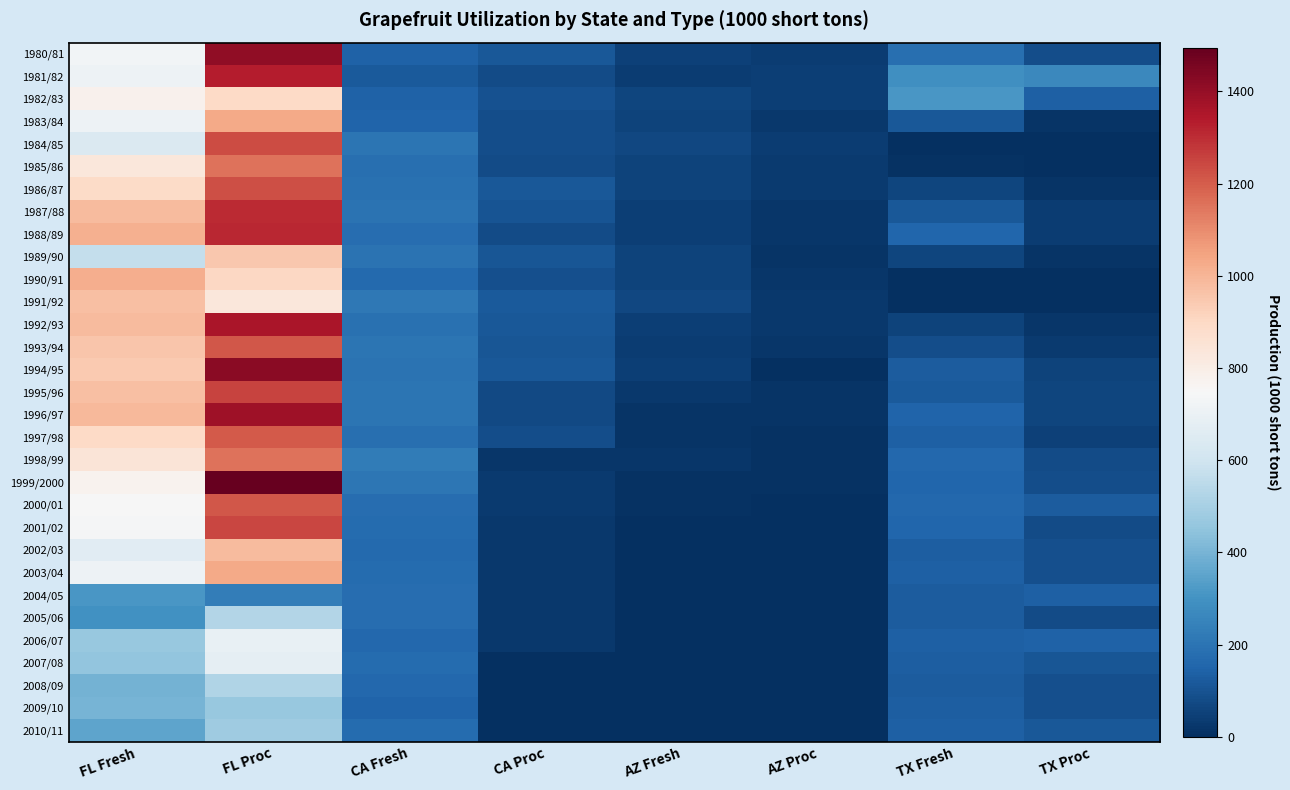

Reading left to right, list all the values displayed in this chart.

1980/81: FL Fresh=729.6	FL Proc=1408.2	CA Fresh=145.9	CA Proc=116.0	AZ Fresh=51.2	AZ Proc=38.4	TX Fresh=186.0	TX Proc=82.0
1981/82: FL Fresh=710.6	FL Proc=1333.7	CA Fresh=120.4	CA Proc=79.5	AZ Fresh=35.5	AZ Proc=41.3	TX Fresh=289.2	TX Proc=266.8
1982/83: FL Fresh=778.3	FL Proc=896.2	CA Fresh=143.7	CA Proc=93.6	AZ Fresh=63.4	AZ Proc=42.2	TX Fresh=312.0	TX Proc=136.0
1983/84: FL Fresh=708.1	FL Proc=1030.2	CA Fresh=150.2	CA Proc=85.2	AZ Fresh=54.4	AZ Proc=25.6	TX Fresh=114.4	TX Proc=13.6
1984/85: FL Fresh=637.0	FL Proc=1233.0	CA Fresh=201.5	CA Proc=84.5	AZ Fresh=69.8	AZ Proc=37.4	TX Fresh=3.0	TX Proc=3.0
1985/86: FL Fresh=833.9	FL Proc=1153.0	CA Fresh=185.2	CA Proc=78.0	AZ Fresh=57.6	AZ Proc=32.0	TX Fresh=8.0	TX Proc=0.8
1986/87: FL Fresh=889.9	FL Proc=1226.6	CA Fresh=190.1	CA Proc=112.1	AZ Fresh=55.7	AZ Proc=32.3	TX Fresh=62.2	TX Proc=14.8
1987/88: FL Fresh=982.2	FL Proc=1306.5	CA Fresh=195.0	CA Proc=100.8	AZ Fresh=41.6	AZ Proc=20.8	TX Fresh=111.4	TX Proc=40.6
1988/89: FL Fresh=1015.8	FL Proc=1311.0	CA Fresh=178.8	CA Proc=81.2	AZ Fresh=42.7	AZ Proc=19.7	TX Fresh=155.6	TX Proc=36.4
1989/90: FL Fresh=567.1	FL Proc=950.1	CA Fresh=195.0	CA Proc=110.5	AZ Fresh=53.3	AZ Proc=17.1	TX Fresh=64.2	TX Proc=15.8
1990/91: FL Fresh=1016.7	FL Proc=900.0	CA Fresh=169.0	CA Proc=91.0	AZ Fresh=54.1	AZ Proc=22.7	TX Fresh=4.0	TX Proc=4.0
1991/92: FL Fresh=970.7	FL Proc=831.3	CA Fresh=210.5	CA Proc=119.2	AZ Fresh=65.3	AZ Proc=24.3	TX Fresh=2.6	TX Proc=4.0
1992/93: FL Fresh=984.0	FL Proc=1359.8	CA Fresh=187.3	CA Proc=115.6	AZ Fresh=45.2	AZ Proc=23.6	TX Fresh=55.9	TX Proc=19.1
1993/94: FL Fresh=956.3	FL Proc=1213.3	CA Fresh=203.7	CA Proc=107.9	AZ Fresh=37.9	AZ Proc=20.7	TX Fresh=86.2	TX Proc=33.8
1994/95: FL Fresh=945.2	FL Proc=1422.1	CA Fresh=198.0	CA Proc=113.6	AZ Fresh=44.0	AZ Proc=2.9	TX Fresh=128.0	TX Proc=58.0
1995/96: FL Fresh=970.8	FL Proc=1254.0	CA Fresh=201.0	CA Proc=70.3	AZ Fresh=25.2	AZ Proc=15.0	TX Fresh=120.9	TX Proc=61.1
1996/97: FL Fresh=987.6	FL Proc=1383.9	CA Fresh=203.0	CA Proc=71.7	AZ Fresh=14.1	AZ Proc=12.7	TX Fresh=148.7	TX Proc=63.3
1997/98: FL Fresh=899.3	FL Proc=1206.6	CA Fresh=185.7	CA Proc=82.3	AZ Fresh=16.5	AZ Proc=10.3	TX Fresh=139.8	TX Proc=52.2
1998/99: FL Fresh=846.6	FL Proc=1153.0	CA Fresh=222.4	CA Proc=22.2	AZ Fresh=17.7	AZ Proc=7.5	TX Fresh=163.5	TX Proc=80.5
1999/2000: FL Fresh=774.2	FL Proc=1495.3	CA Fresh=207.7	CA Proc=33.5	AZ Fresh=6.1	AZ Proc=9.0	TX Fresh=154.9	TX Proc=82.3
2000/01: FL Fresh=743.3	FL Proc=1211.7	CA Fresh=180.9	CA Proc=30.1	AZ Fresh=6.9	AZ Proc=1.5	TX Fresh=162.2	TX Proc=125.8
2001/02: FL Fresh=739.2	FL Proc=1245.5	CA Fresh=170.8	CA Proc=26.8	AZ Fresh=5.1	AZ Proc=0.2	TX Fresh=156.0	TX Proc=80.0
2002/03: FL Fresh=662.5	FL Proc=982.2	CA Fresh=164.2	CA Proc=23.4	AZ Fresh=4.2	AZ Proc=0.2	TX Fresh=132.7	TX Proc=93.3
2003/04: FL Fresh=707.9	FL Proc=1030.3	CA Fresh=170.8	CA Proc=23.4	AZ Fresh=4.7	AZ Proc=0.0	TX Fresh=136.7	TX Proc=91.3
2004/05: FL Fresh=315.3	FL Proc=228.7	CA Fresh=180.9	CA Proc=23.4	AZ Fresh=4.7	AZ Proc=0.0	TX Fresh=125.0	TX Proc=139.0
2005/06: FL Fresh=293.8	FL Proc=526.4	CA Fresh=177.6	CA Proc=23.4	AZ Fresh=3.4	AZ Proc=0.0	TX Fresh=128.0	TX Proc=80.0
2006/07: FL Fresh=465.8	FL Proc=690.2	CA Fresh=160.8	CA Proc=23.4	AZ Fresh=3.4	AZ Proc=0.0	TX Fresh=138.5	TX Proc=145.5
2007/08: FL Fresh=451.5	FL Proc=679.0	CA Fresh=174.2	CA Proc=5.0	AZ Fresh=3.4	AZ Proc=0.0	TX Fresh=132.0	TX Proc=108.0
2008/09: FL Fresh=396.9	FL Proc=525.3	CA Fresh=160.8	CA Proc=5.0	AZ Fresh=0.8	AZ Proc=0.0	TX Fresh=128.0	TX Proc=92.0
2009/10: FL Fresh=397.7	FL Proc=465.1	CA Fresh=150.8	CA Proc=5.0	AZ Fresh=0.0	AZ Proc=0.0	TX Fresh=132.5	TX Proc=91.5
2010/11: FL Fresh=356.1	FL Proc=483.3	CA Fresh=172.4	CA Proc=5.0	AZ Fresh=0.0	AZ Proc=0.0	TX Fresh=135.8	TX Proc=116.2